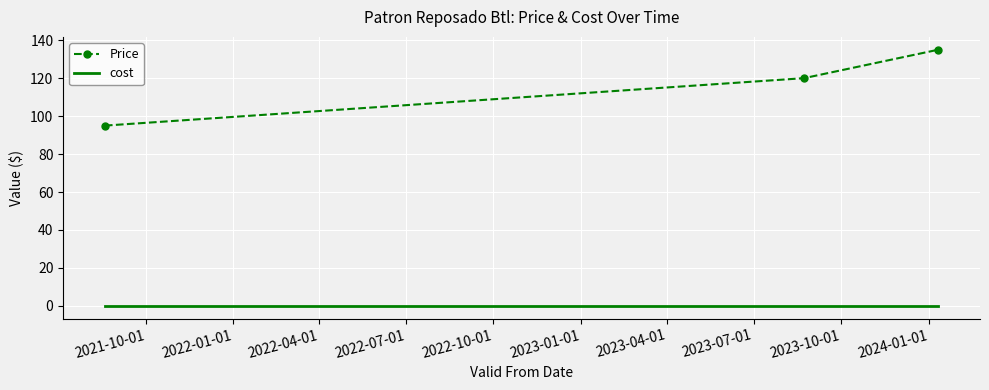

Which series has the largest total across all categories?

Price